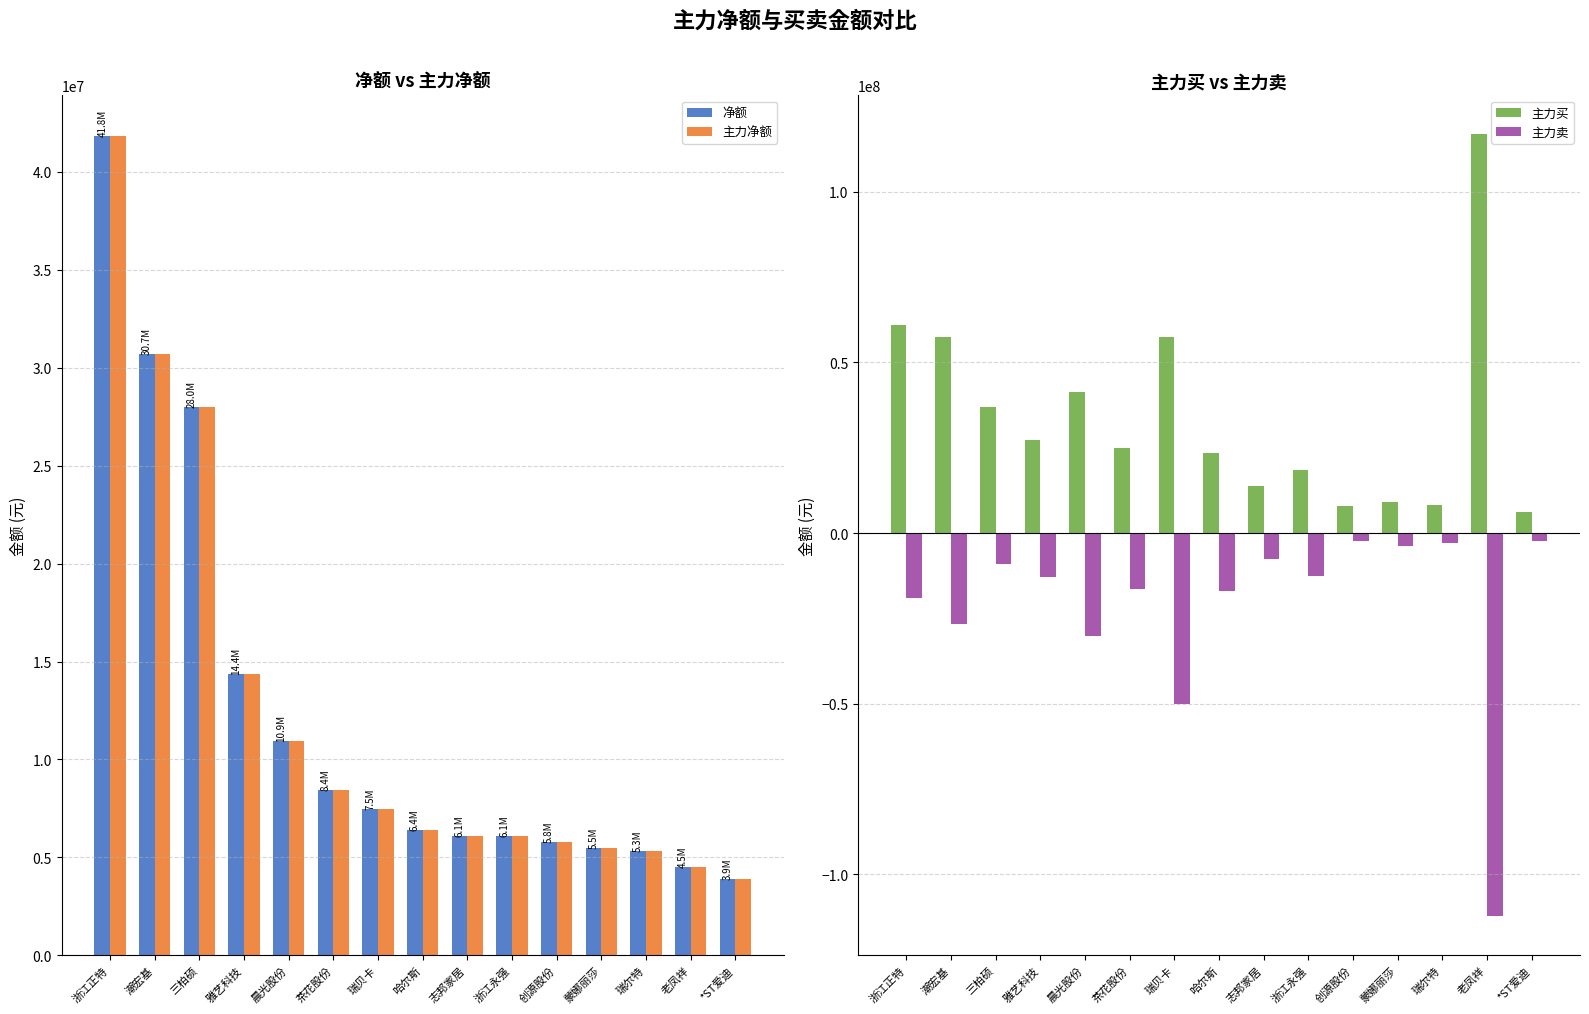

Which category has the highest value in the 主力净额 series?

浙江正特